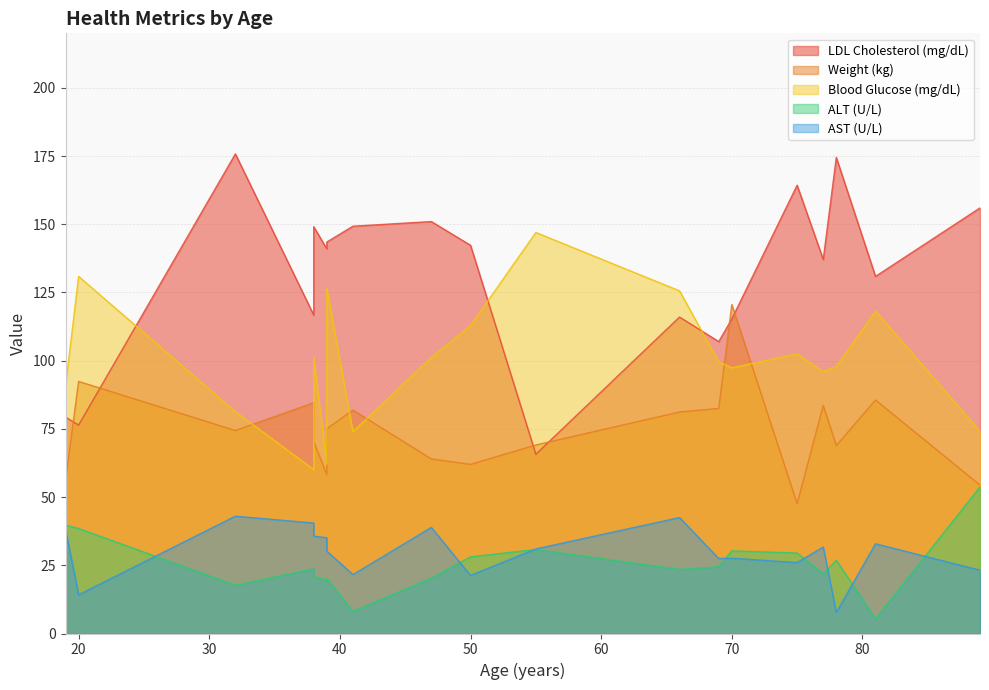

At which category is the sum across all series the highest?

39